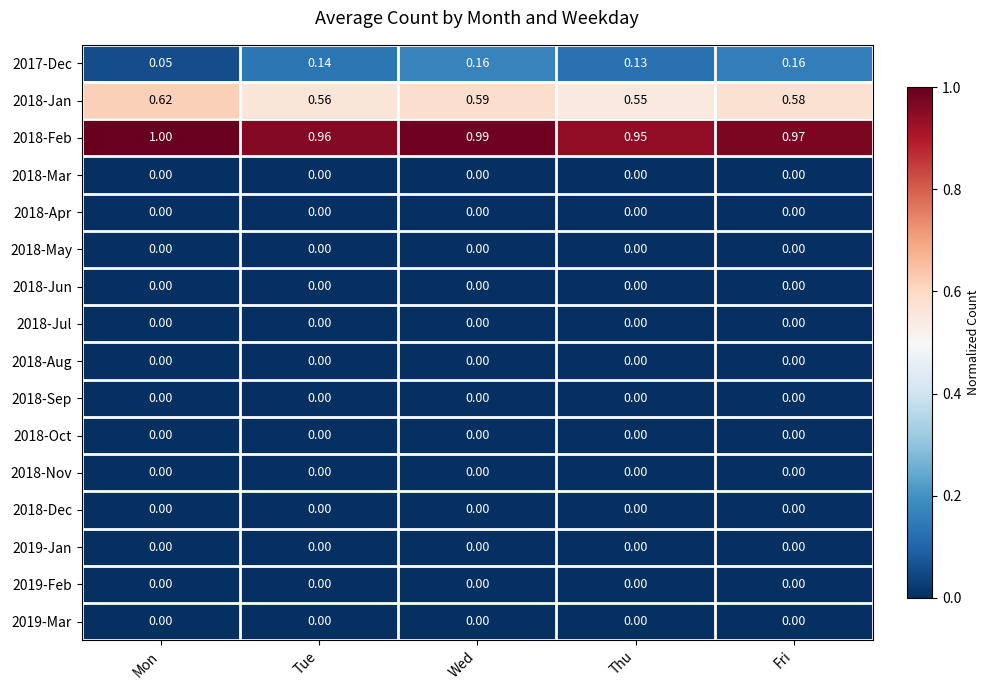

At which category is the sum across all series the highest?

Wed